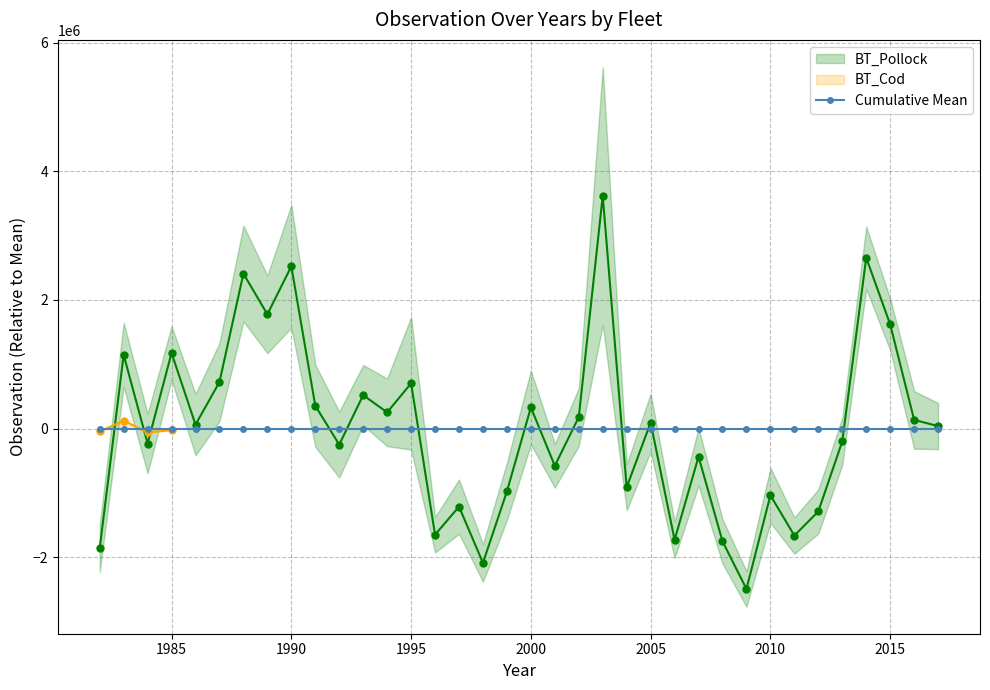

How many data points in BT_Cod are less than -22620?

3